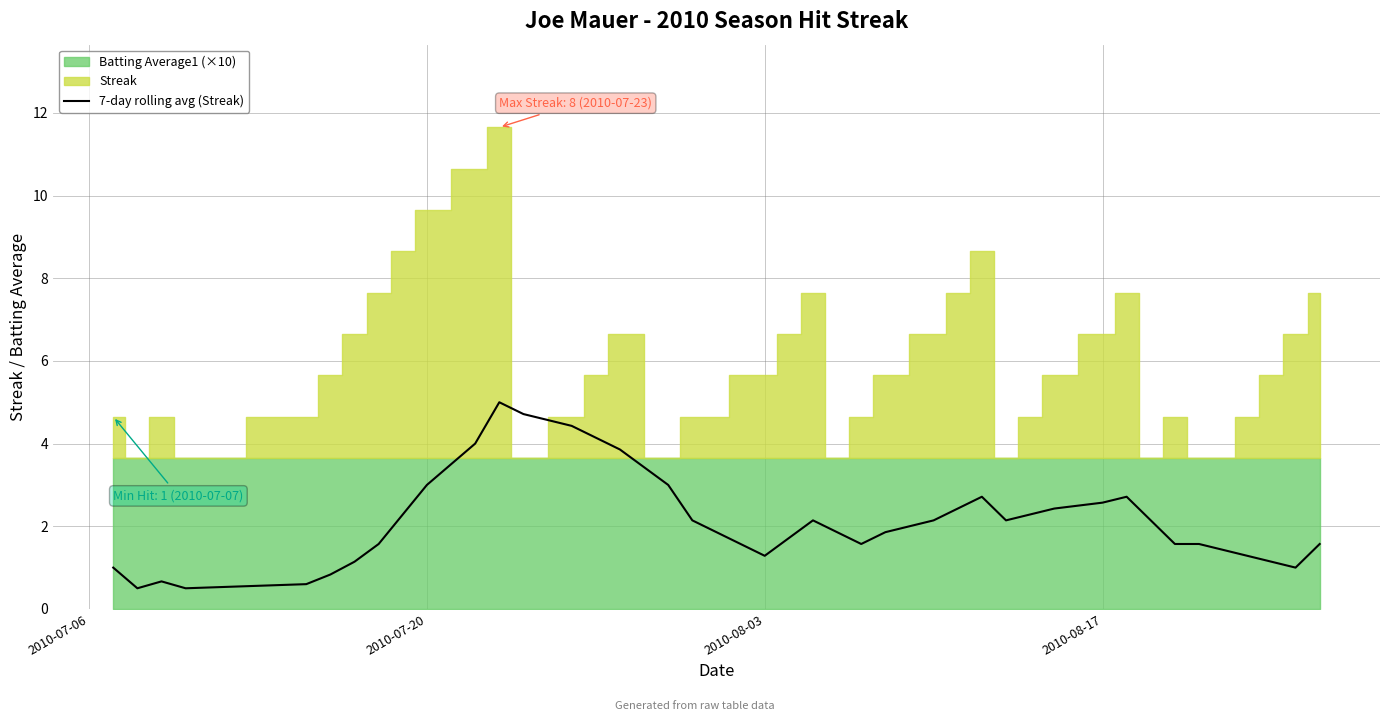

What is the difference between the maximum and minimum values?

4.5